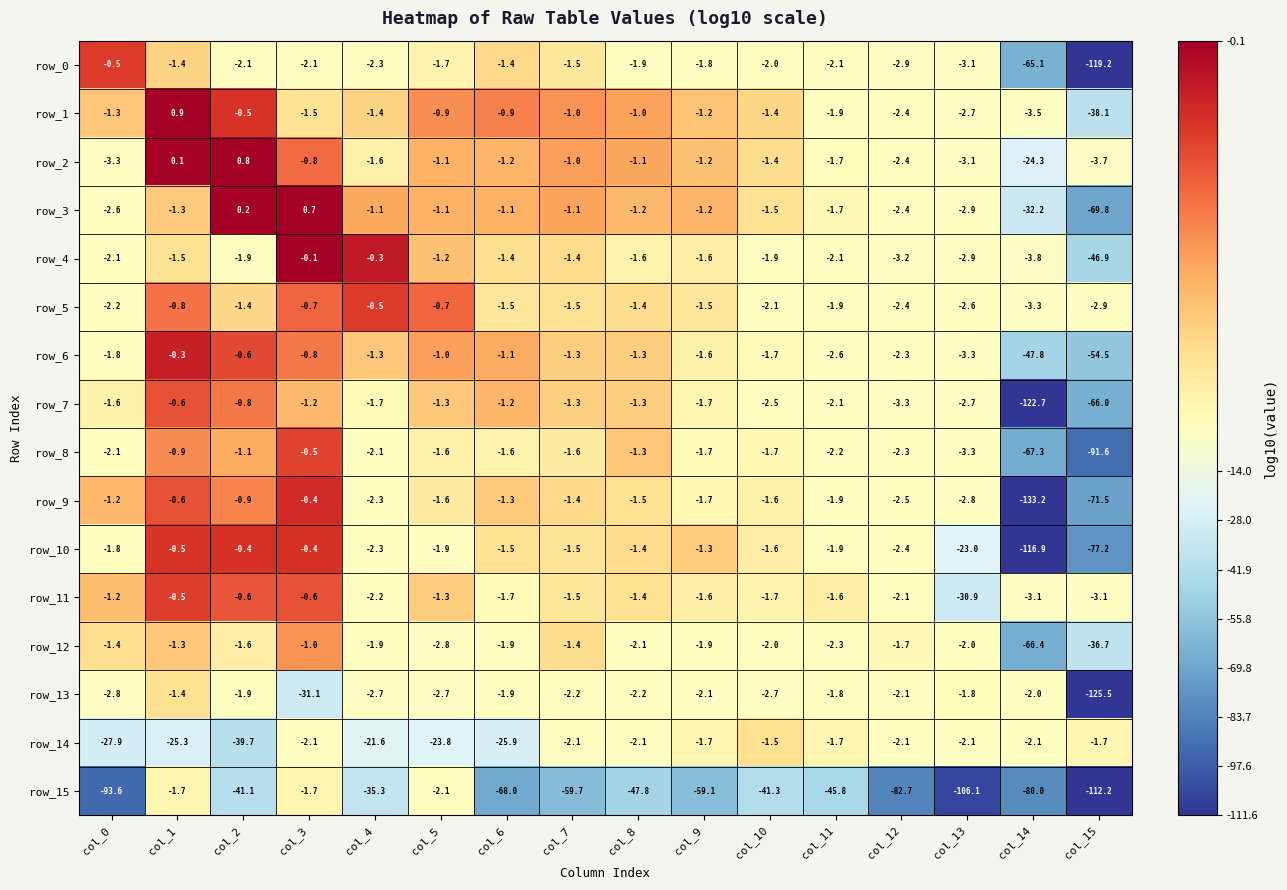

What is the average value of the row_1 series?

-3.7